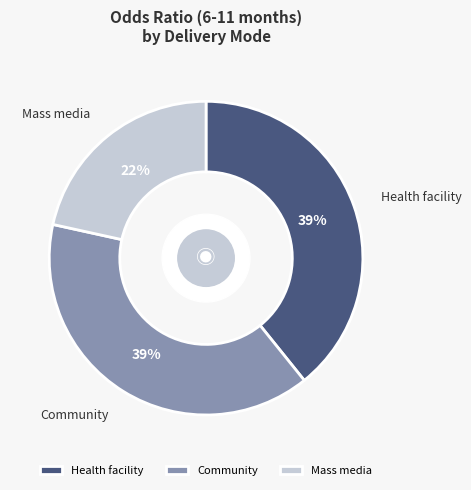

How many slices are in this pie chart?

3